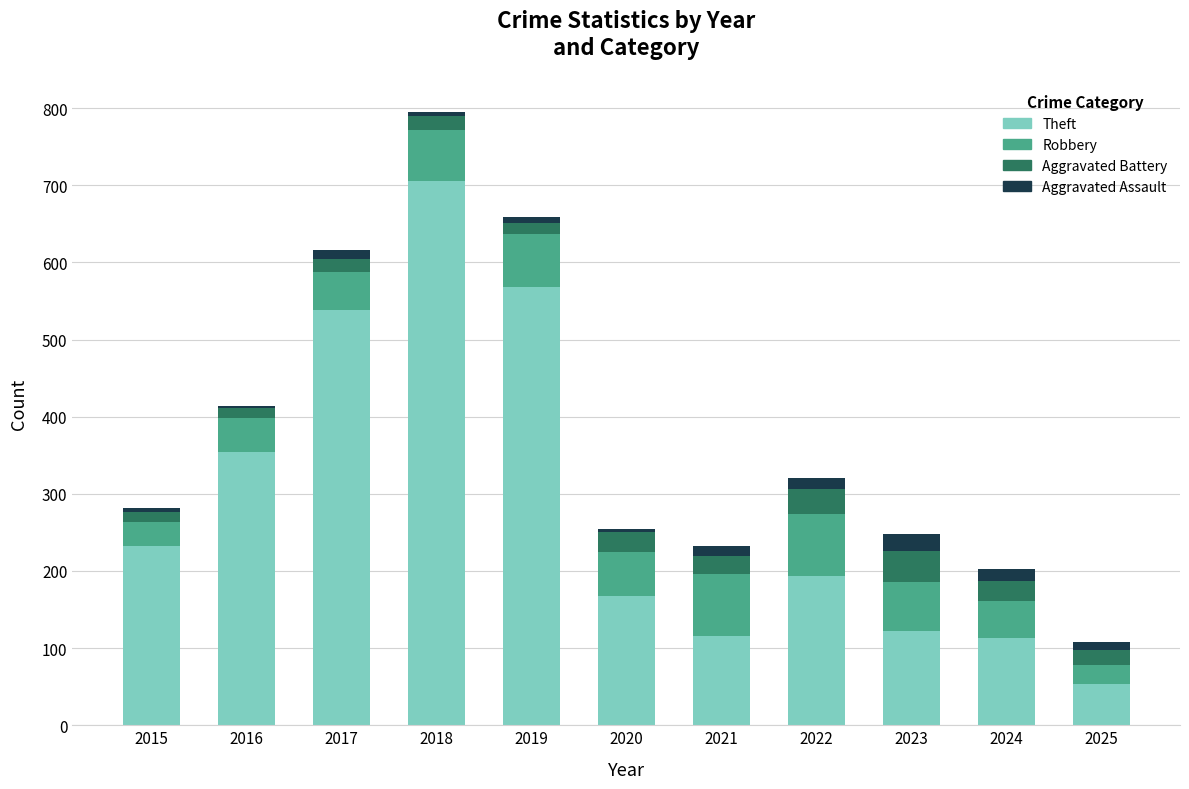

At which category is the sum across all series the highest?

2018